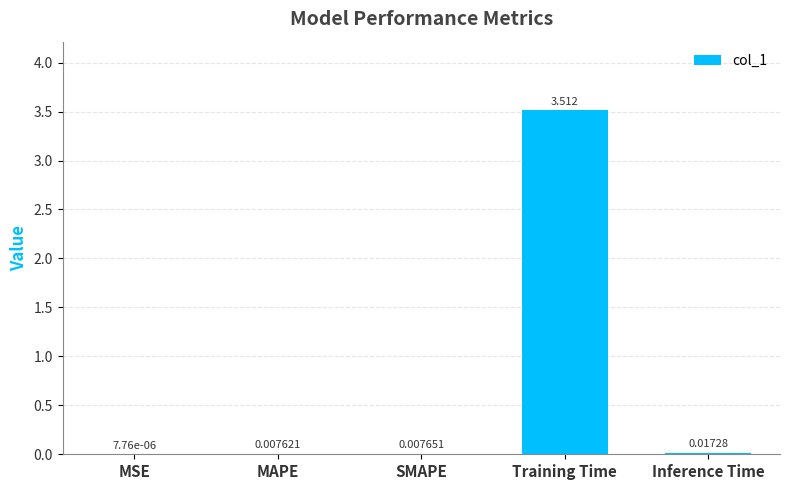

Which has a higher value, Inference Time or MAPE?

Inference Time